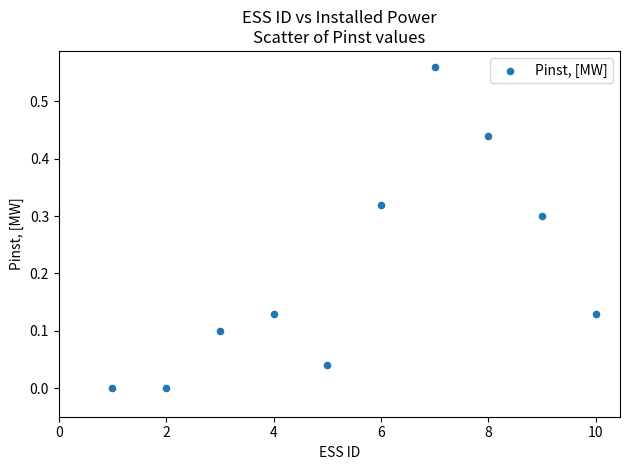

What is the average X value?

5.5